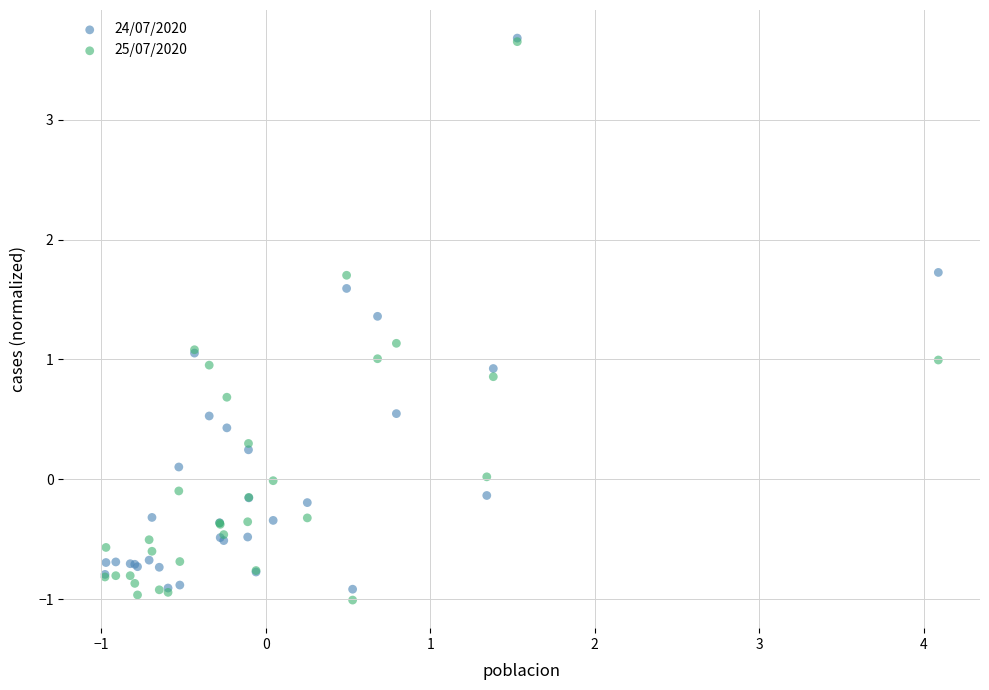

What are all the series names shown in the legend?

24/07/2020, 25/07/2020